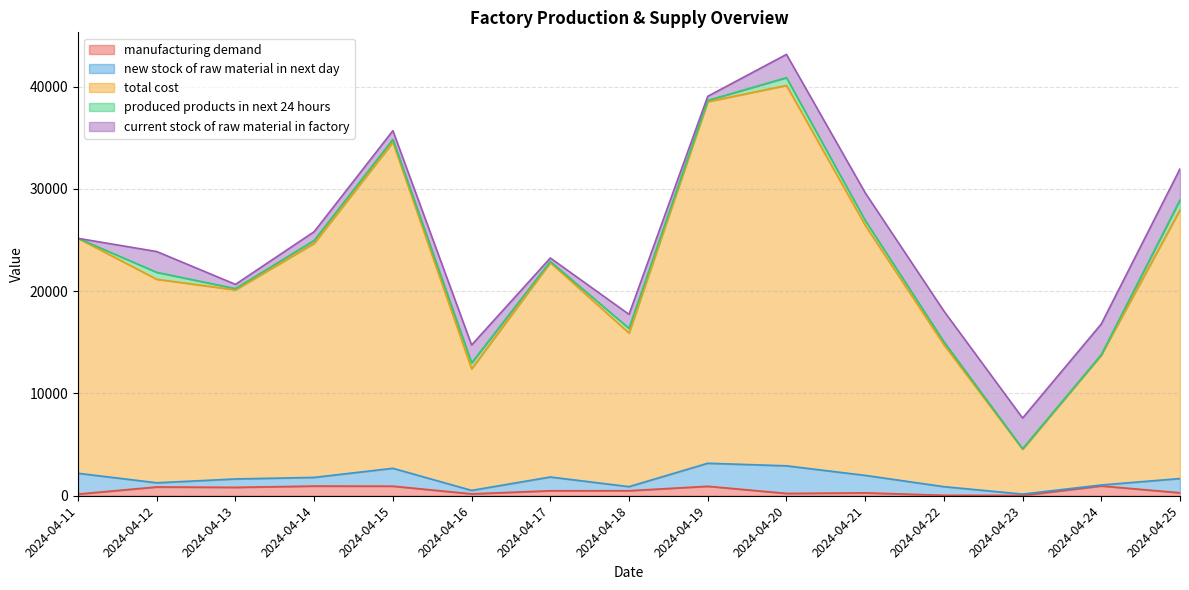

What is the difference between the second highest and minimum values in the new stock of raw material in next day series?

2158